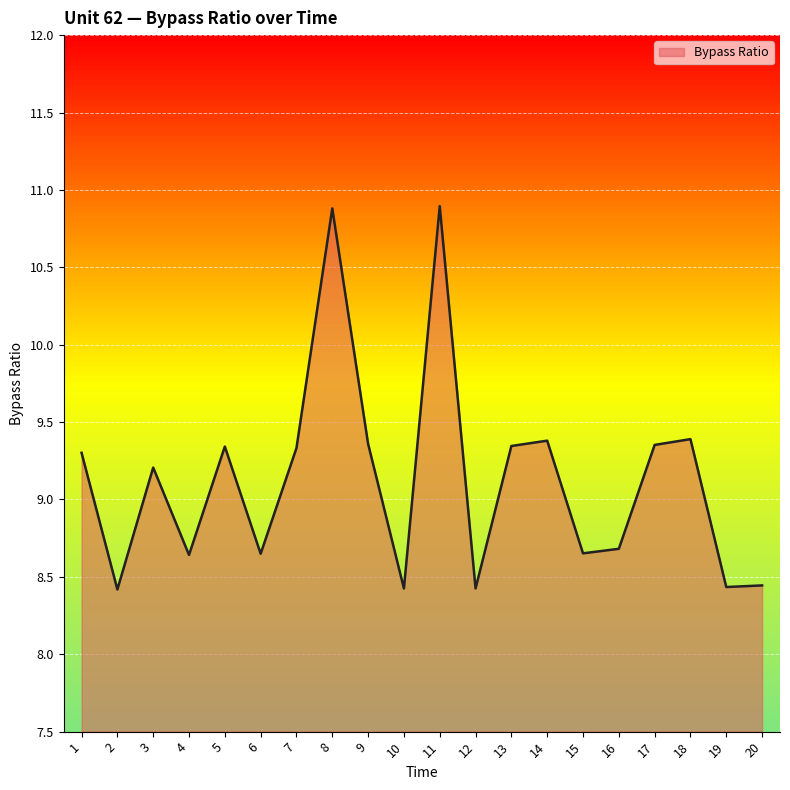

Rank the categories by value from highest to lowest.

11, 8, 18, 14, 9, 17, 13, 5, 7, 1, 3, 16, 15, 6, 4, 20, 19, 12, 10, 2